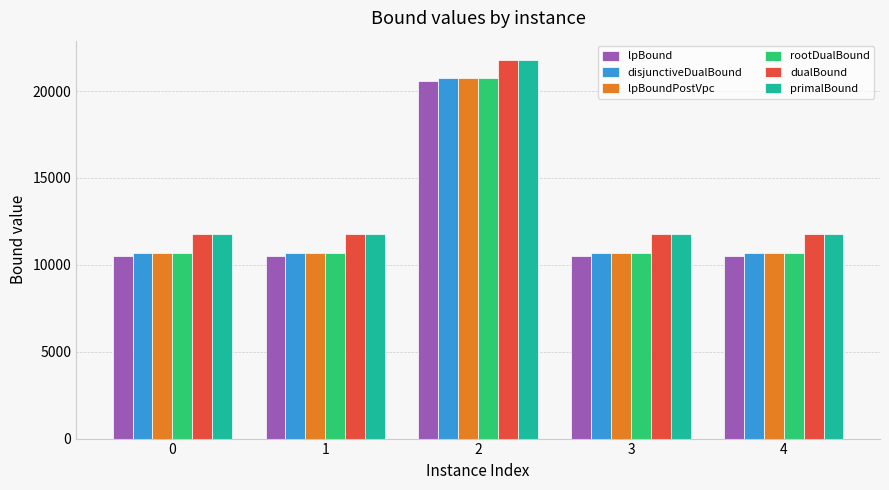

What is the difference between the highest and lowest values at 0?

1318.4